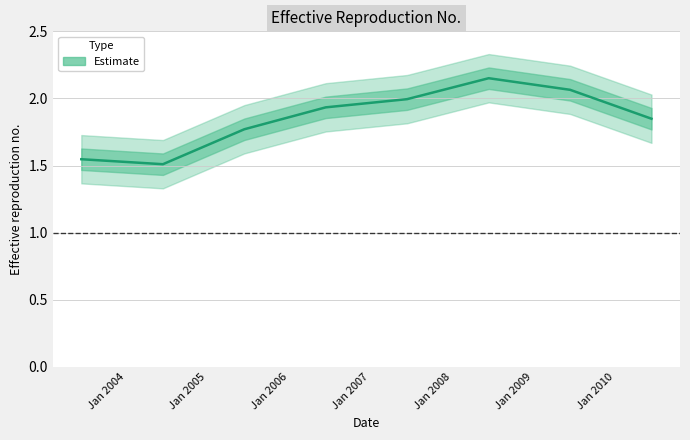

How many points are higher than both their immediate neighbors (excluding endpoints)?

1